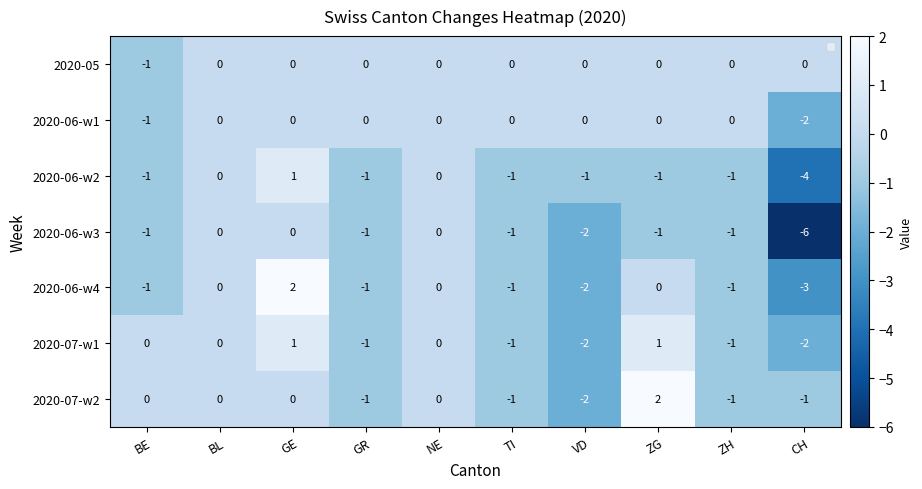

The 2020-05 series shows 0 at CH. True or false?

False